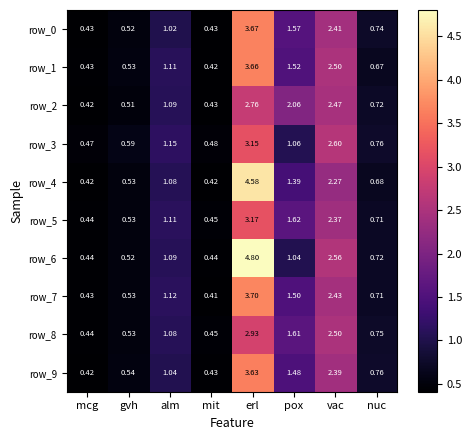

Is the value of row_0 at mit greater than the value of row_4 at vac?

No